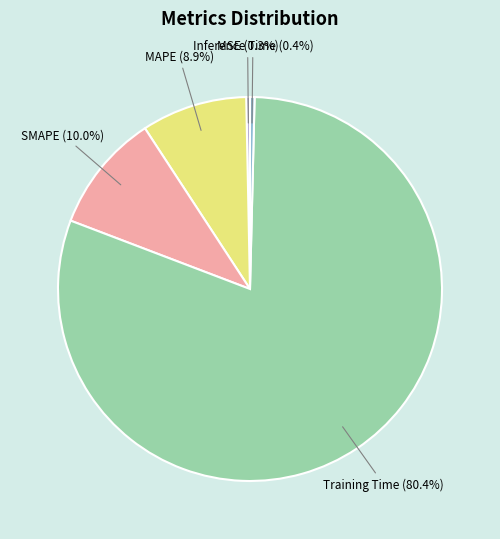

Is there any slice that represents more than half of the pie?

Yes